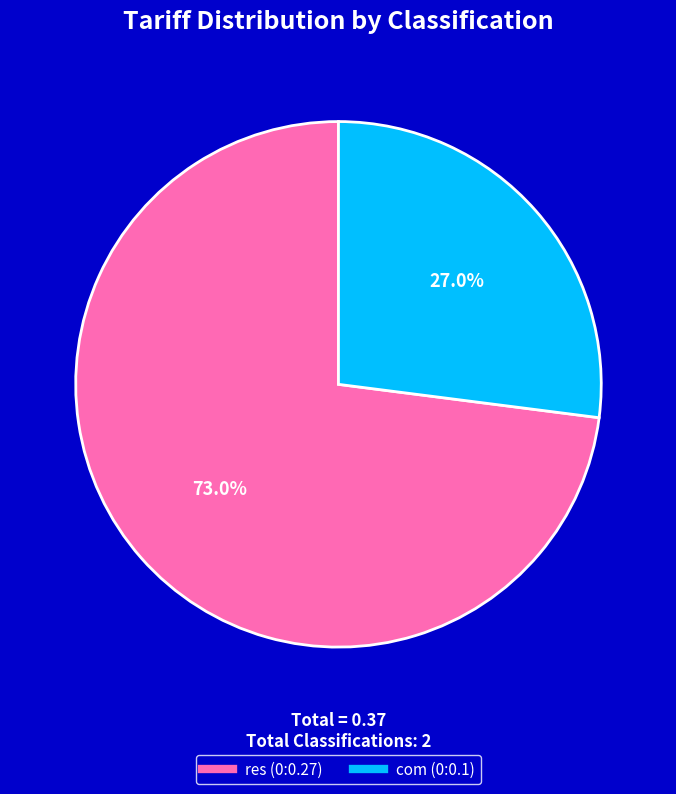

Which has a higher value, res (0:0.27) or com (0:0.1)?

res (0:0.27)